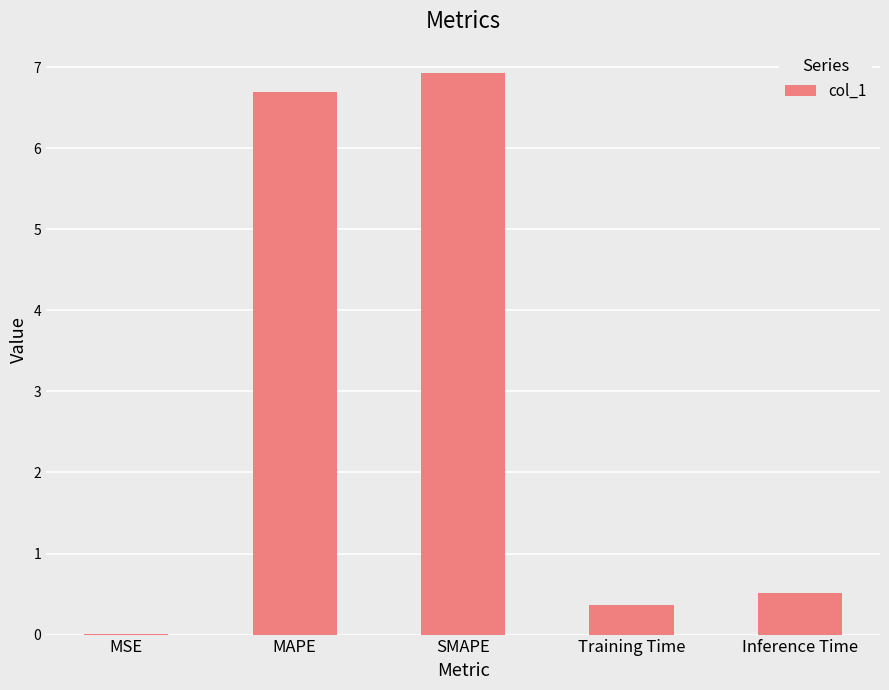

Does the chart contain stacked bars?

No